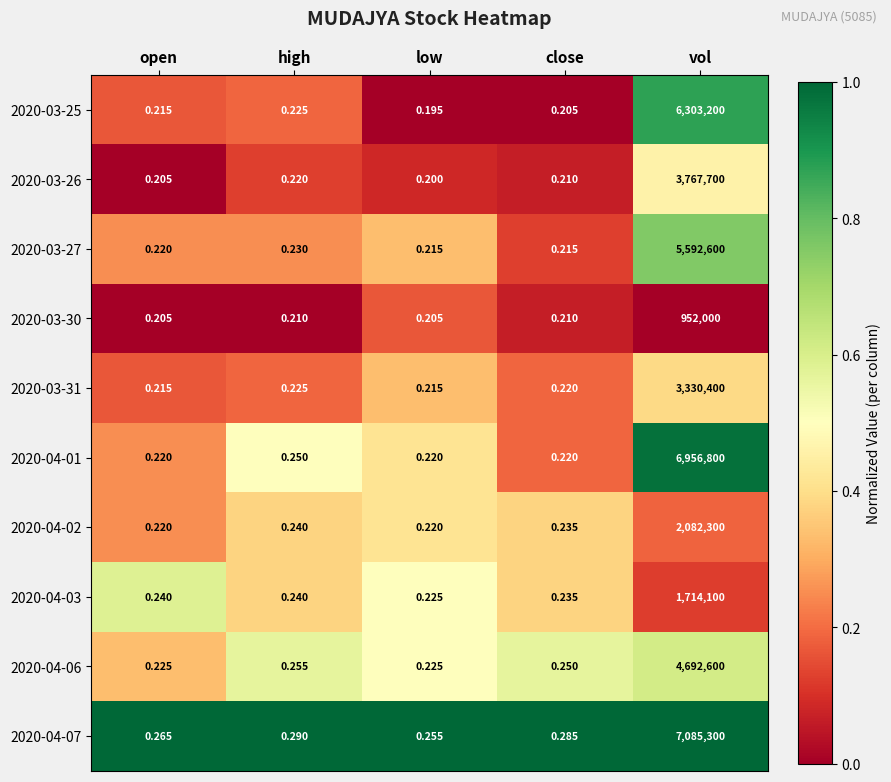

What is the difference between the highest and lowest values at close?

0.1